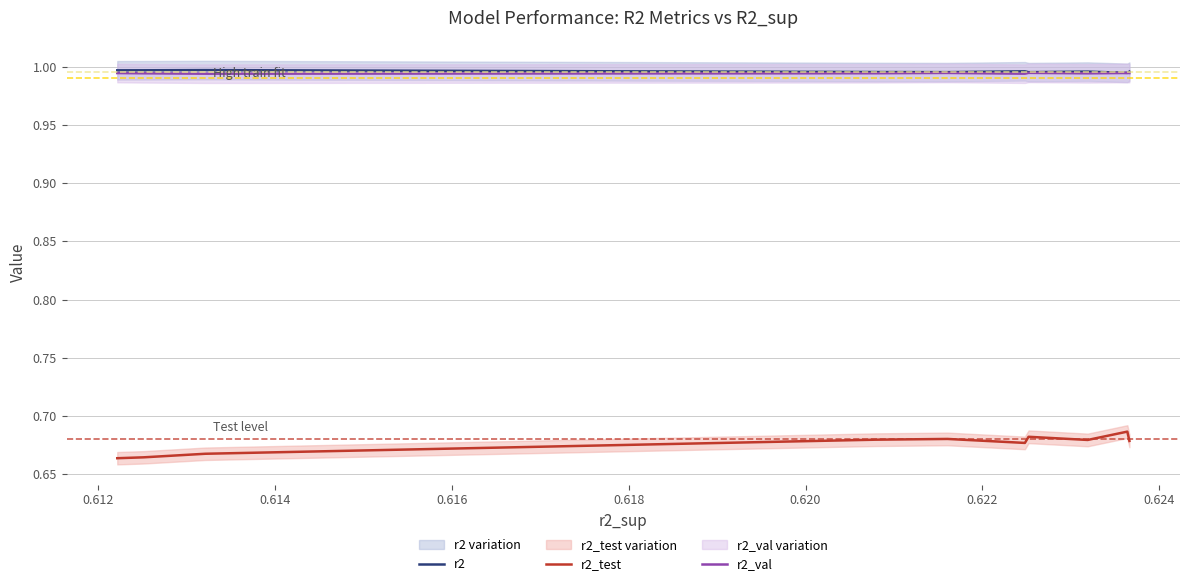

True or false: r2 and r2_test cross at least once.

False